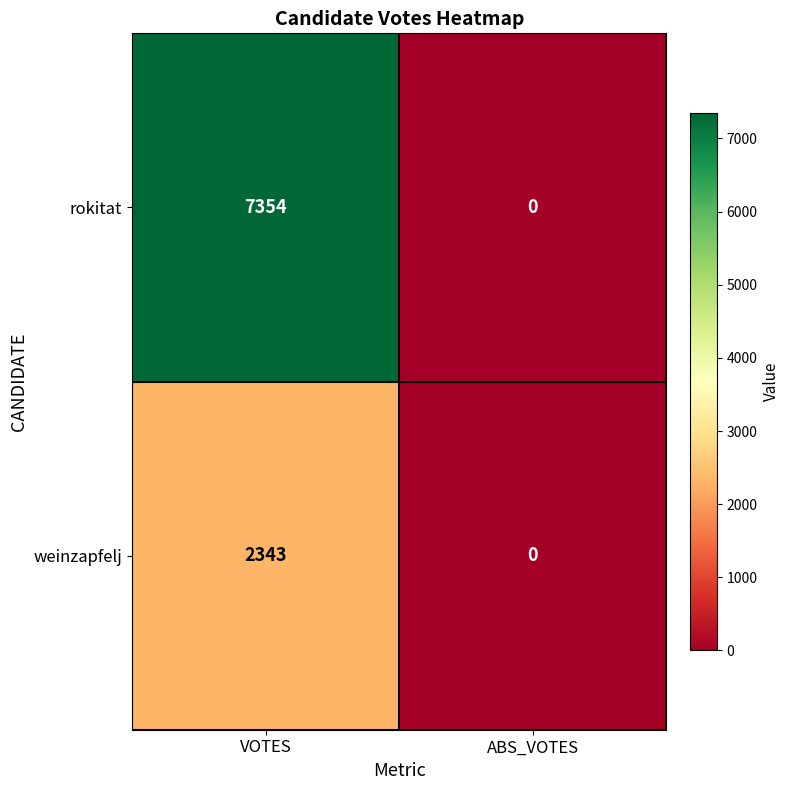

How many series are shown in this chart?

2